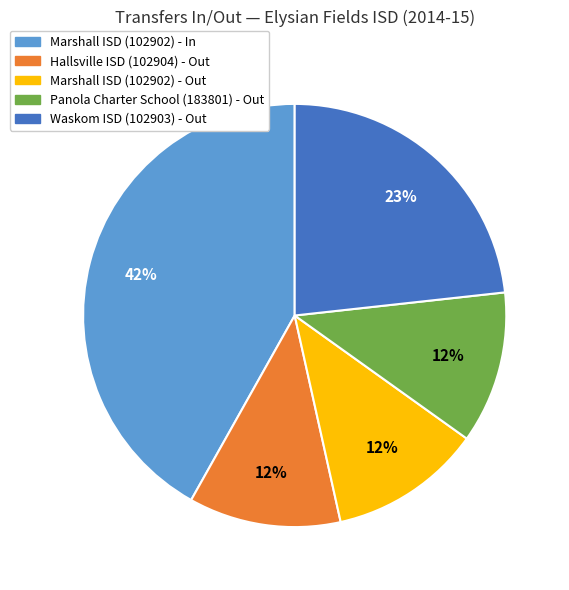

How many slices are in this pie chart?

5